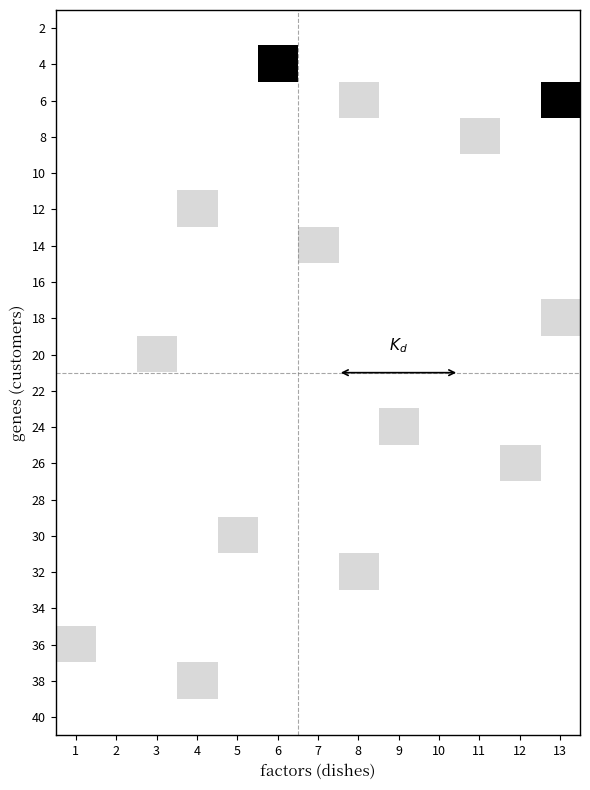

Reading left to right, what are all the values shown in this chart?

2: 1=0.0	2=0.0	3=0.0	4=0.0	5=0.0	6=0.0	7=0.0	8=0.0	9=0.0	10=0.0	11=0.0	12=0.0	13=0.0
4: 1=0.0	2=0.0	3=0.0	4=0.0	5=0.0	6=1.0	7=0.0	8=0.0	9=0.0	10=0.0	11=0.0	12=0.0	13=0.0
6: 1=0.0	2=0.0	3=0.0	4=0.0	5=0.0	6=0.0	7=0.0	8=0.1	9=0.0	10=0.0	11=0.0	12=0.0	13=1.0
8: 1=0.0	2=0.0	3=0.0	4=0.0	5=0.0	6=0.0	7=0.0	8=0.0	9=0.0	10=0.0	11=0.1	12=0.0	13=0.0
10: 1=0.0	2=0.0	3=0.0	4=0.0	5=0.0	6=0.0	7=0.0	8=0.0	9=0.0	10=0.0	11=0.0	12=0.0	13=0.0
12: 1=0.0	2=0.0	3=0.0	4=0.1	5=0.0	6=0.0	7=0.0	8=0.0	9=0.0	10=0.0	11=0.0	12=0.0	13=0.0
14: 1=0.0	2=0.0	3=0.0	4=0.0	5=0.0	6=0.0	7=0.1	8=0.0	9=0.0	10=0.0	11=0.0	12=0.0	13=0.0
16: 1=0.0	2=0.0	3=0.0	4=0.0	5=0.0	6=0.0	7=0.0	8=0.0	9=0.0	10=0.0	11=0.0	12=0.0	13=0.0
18: 1=0.0	2=0.0	3=0.0	4=0.0	5=0.0	6=0.0	7=0.0	8=0.0	9=0.0	10=0.0	11=0.0	12=0.0	13=0.1
20: 1=0.0	2=0.0	3=0.1	4=0.0	5=0.0	6=0.0	7=0.0	8=0.0	9=0.0	10=0.0	11=0.0	12=0.0	13=0.0
22: 1=0.0	2=0.0	3=0.0	4=0.0	5=0.0	6=0.0	7=0.0	8=0.0	9=0.0	10=0.0	11=0.0	12=0.0	13=0.0
24: 1=0.0	2=0.0	3=0.0	4=0.0	5=0.0	6=0.0	7=0.0	8=0.0	9=0.1	10=0.0	11=0.0	12=0.0	13=0.0
26: 1=0.0	2=0.0	3=0.0	4=0.0	5=0.0	6=0.0	7=0.0	8=0.0	9=0.0	10=0.0	11=0.0	12=0.1	13=0.0
28: 1=0.0	2=0.0	3=0.0	4=0.0	5=0.0	6=0.0	7=0.0	8=0.0	9=0.0	10=0.0	11=0.0	12=0.0	13=0.0
30: 1=0.0	2=0.0	3=0.0	4=0.0	5=0.1	6=0.0	7=0.0	8=0.0	9=0.0	10=0.0	11=0.0	12=0.0	13=0.0
32: 1=0.0	2=0.0	3=0.0	4=0.0	5=0.0	6=0.0	7=0.0	8=0.1	9=0.0	10=0.0	11=0.0	12=0.0	13=0.0
34: 1=0.0	2=0.0	3=0.0	4=0.0	5=0.0	6=0.0	7=0.0	8=0.0	9=0.0	10=0.0	11=0.0	12=0.0	13=0.0
36: 1=0.1	2=0.0	3=0.0	4=0.0	5=0.0	6=0.0	7=0.0	8=0.0	9=0.0	10=0.0	11=0.0	12=0.0	13=0.0
38: 1=0.0	2=0.0	3=0.0	4=0.1	5=0.0	6=0.0	7=0.0	8=0.0	9=0.0	10=0.0	11=0.0	12=0.0	13=0.0
40: 1=0.0	2=0.0	3=0.0	4=0.0	5=0.0	6=0.0	7=0.0	8=0.0	9=0.0	10=0.0	11=0.0	12=0.0	13=0.0